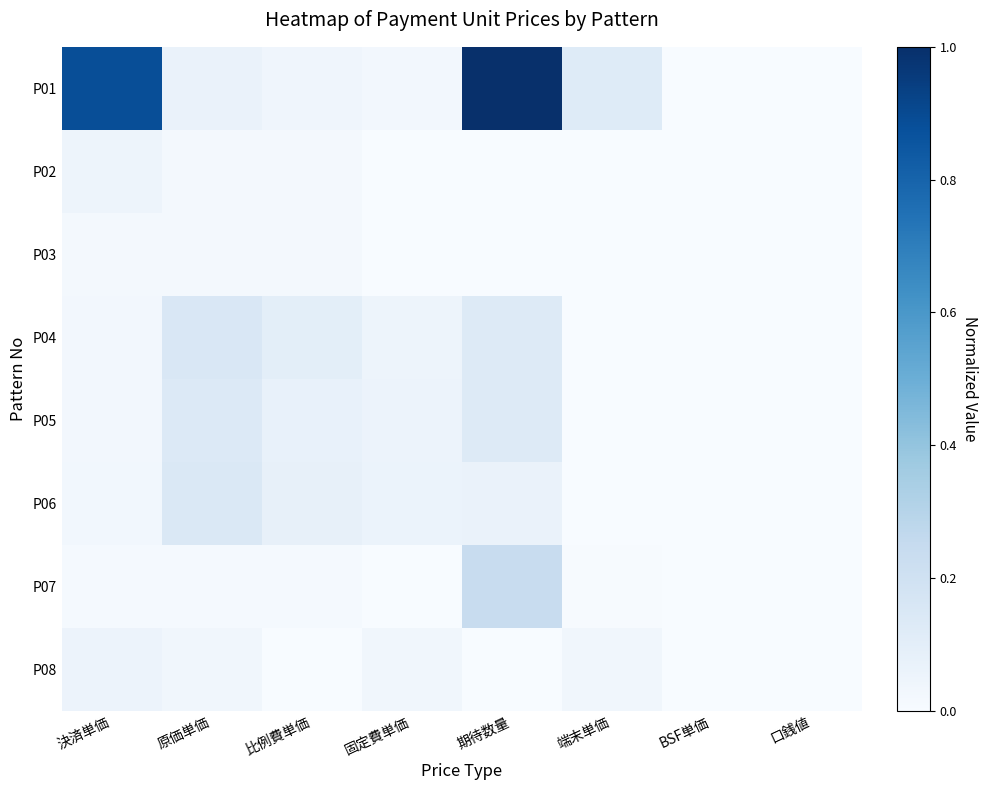

Between 原価単価 and 固定費単価, which series saw the biggest shift?

P04